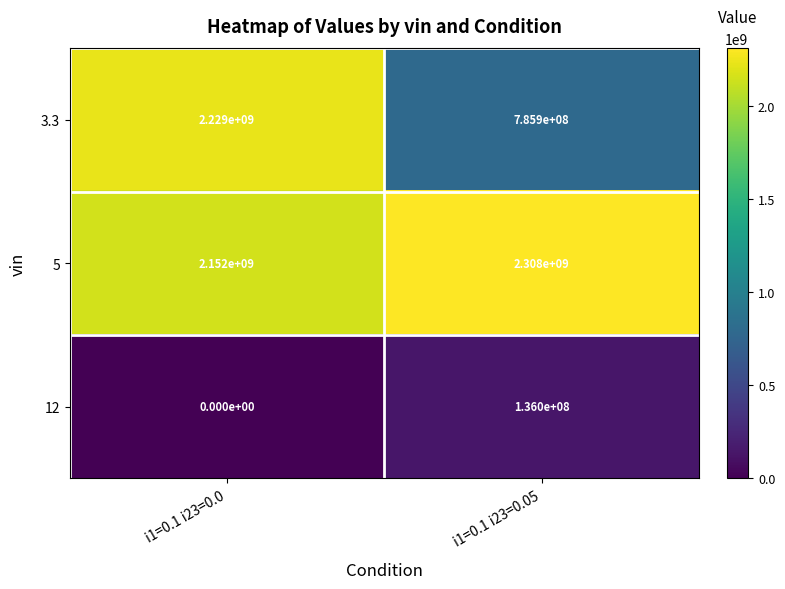

Reading right to left, list all the values displayed in this chart.

3.3: 785900000	2229000000
5: 2308000000	2152000000
12: 136000000	0